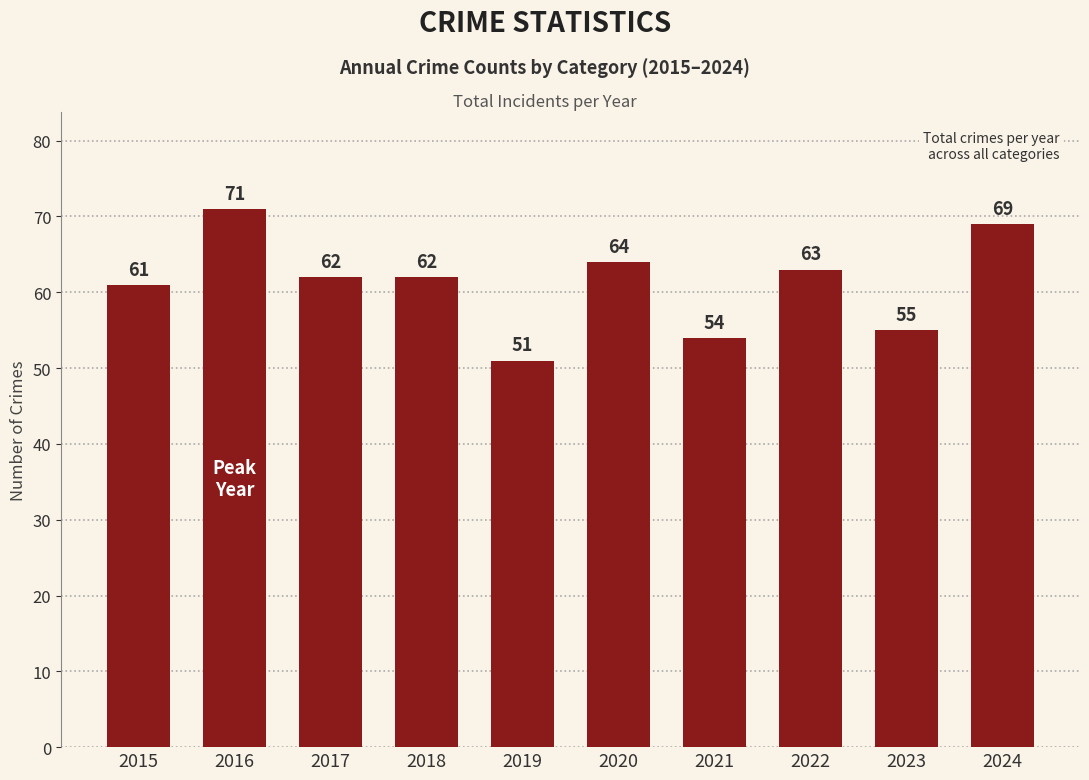

What is the sum of all values?

612